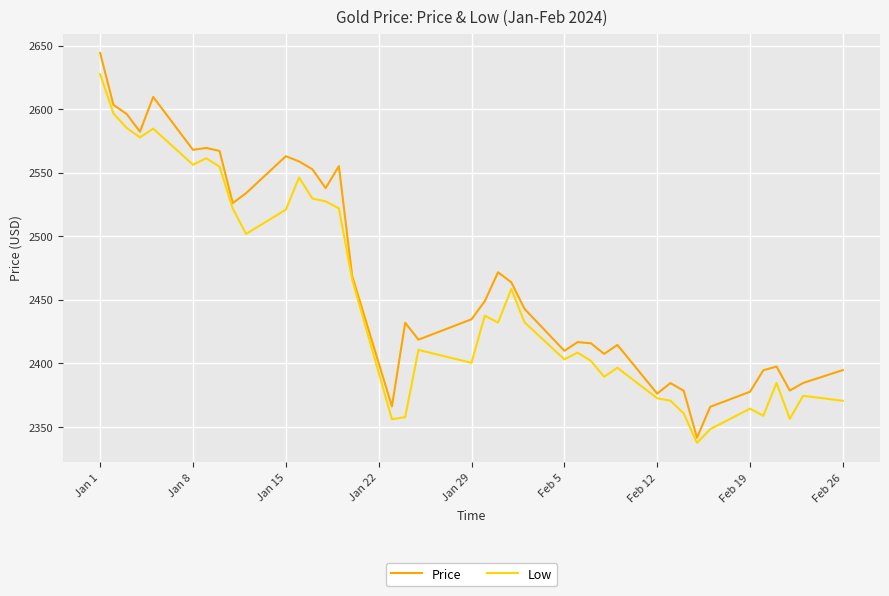

Rank the series by their maximum value, from lowest to highest.

Low, Price